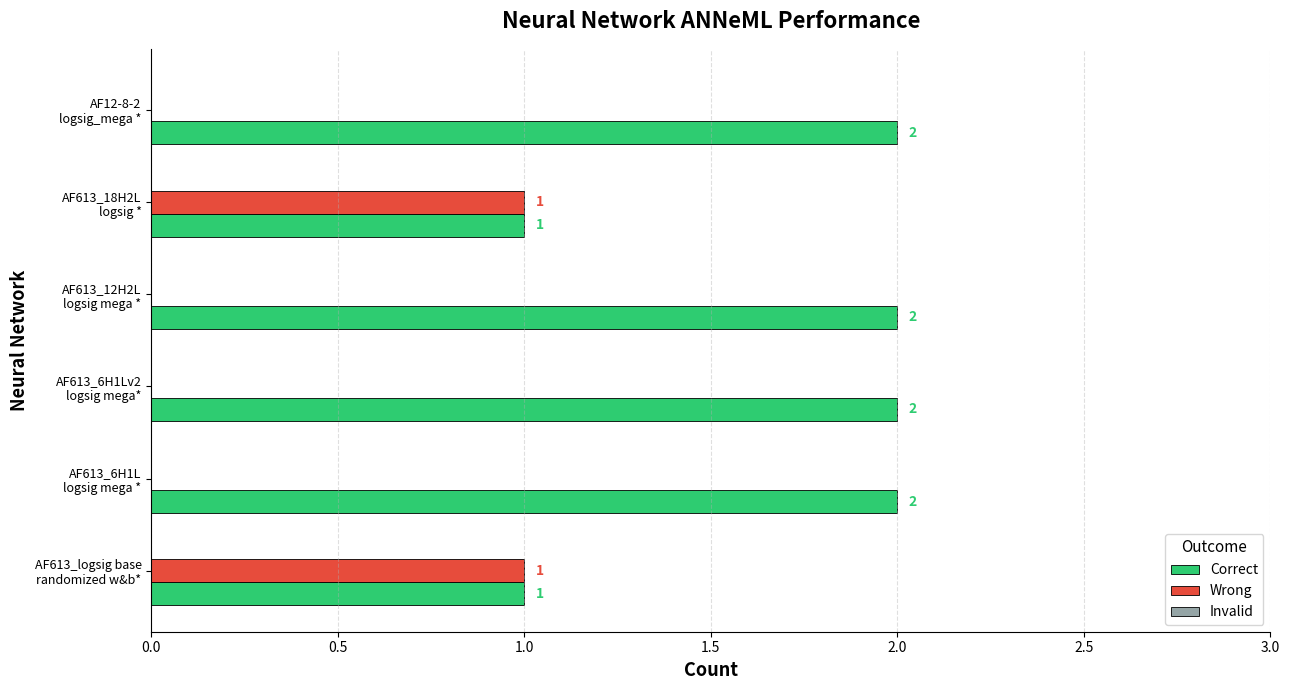

Which series has the largest total across all categories?

Correct